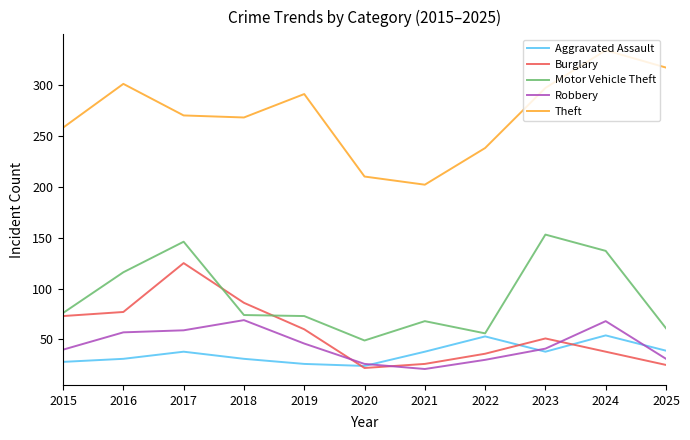

What is the sum of the Motor Vehicle Theft values at 2017 and 2025?

207